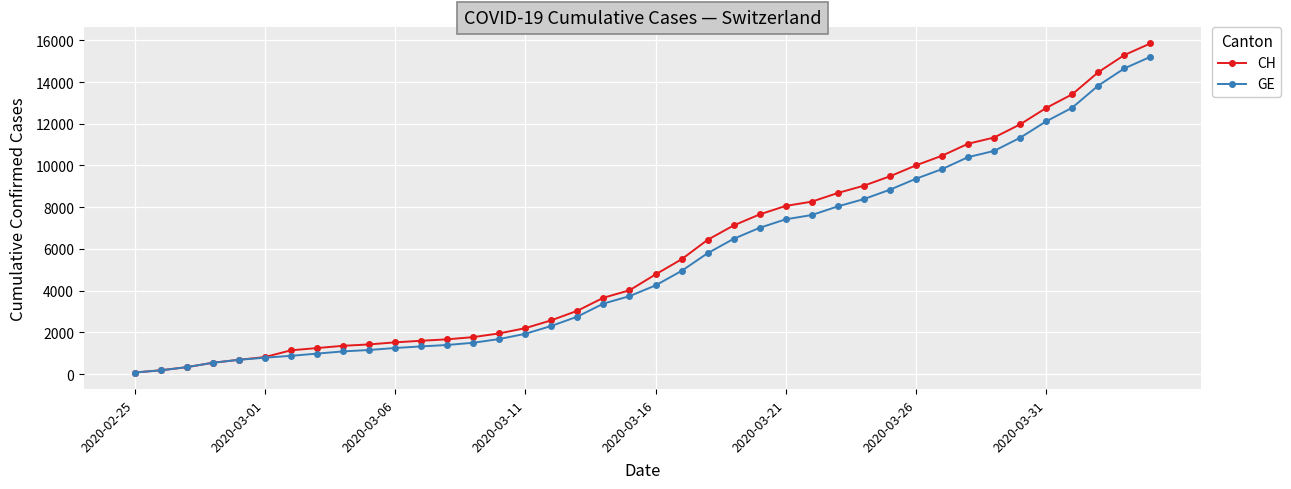

Which series has the widest spread of values?

CH